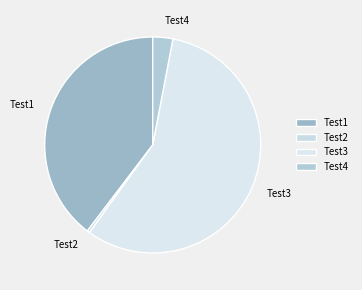

What is the ratio of the value at Test1 to the value at Test3?

0.7